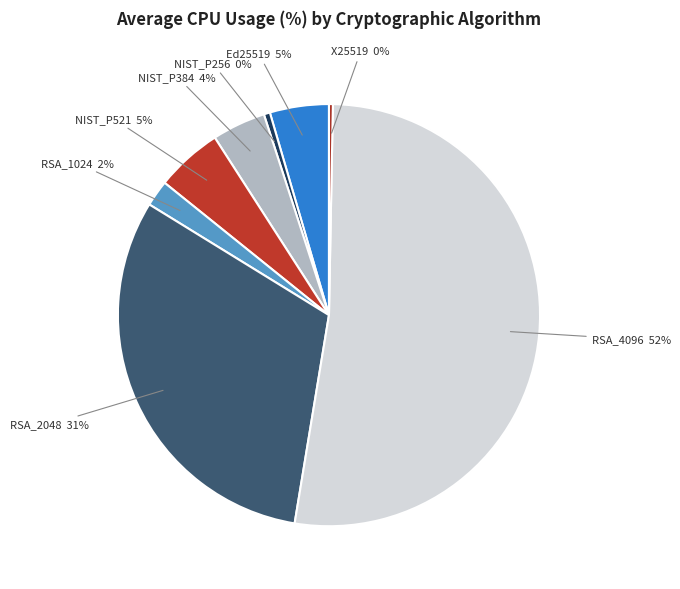

True or false: RSA_2048 accounts for 31% of the total.

True